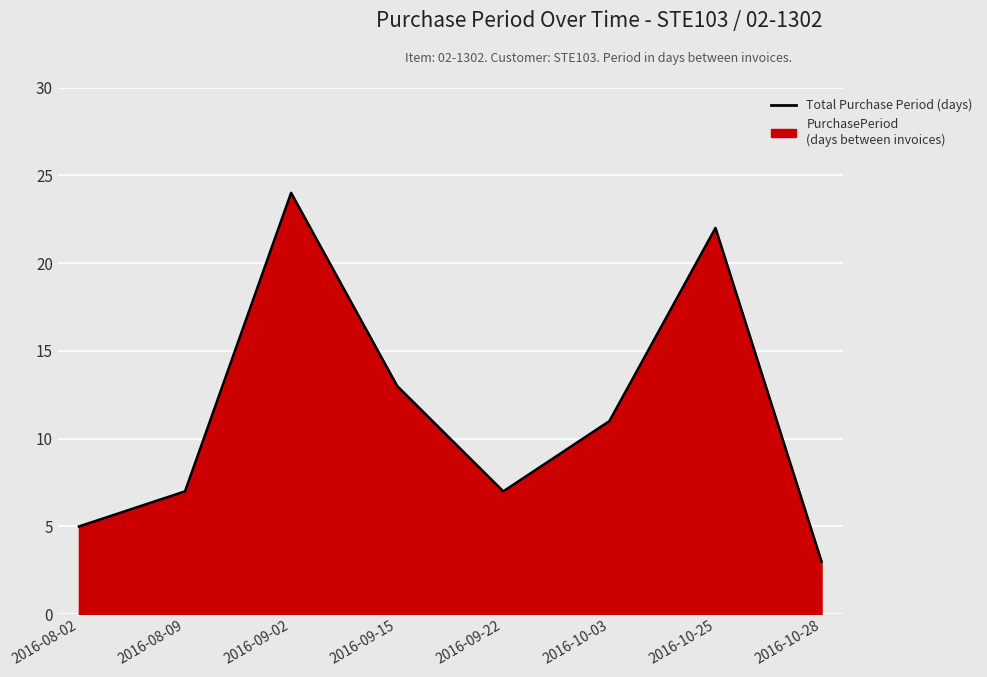

What is the change in value from 2016-08-02 to 2016-09-15?

+8